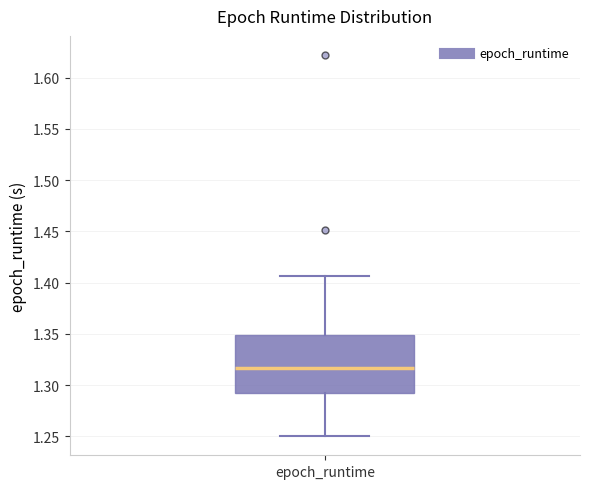

Transcribe this box plot: give where the median line is, the range the box spans, and where the two whiskers end, as read against the y-axis. The values are not printed on the chart, so give them approximately, as read against the axis.

median 1.315, box 1.290 to 1.350, whiskers 1.250 to 1.405